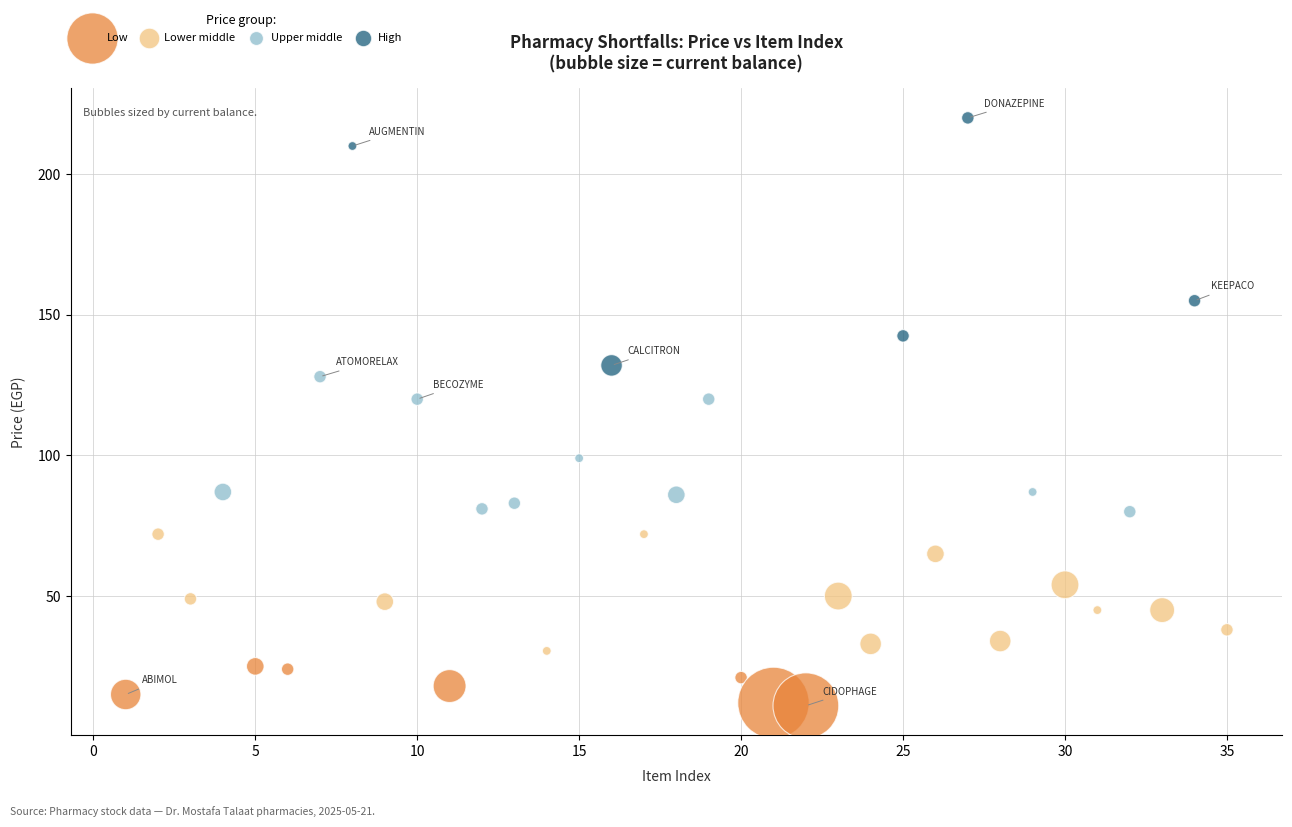

Which series contains the highest Y value?

High